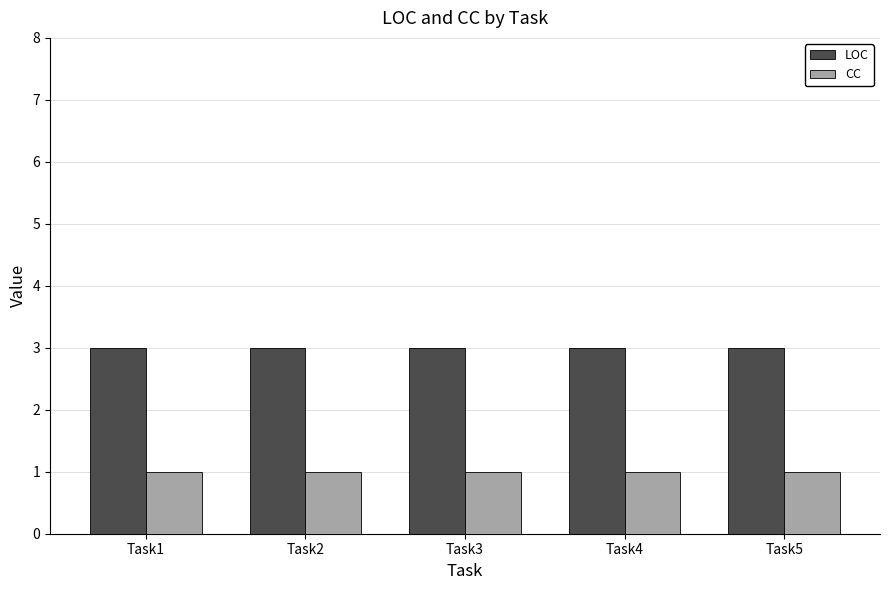

At how many categories does at least one series exceed 2?

5